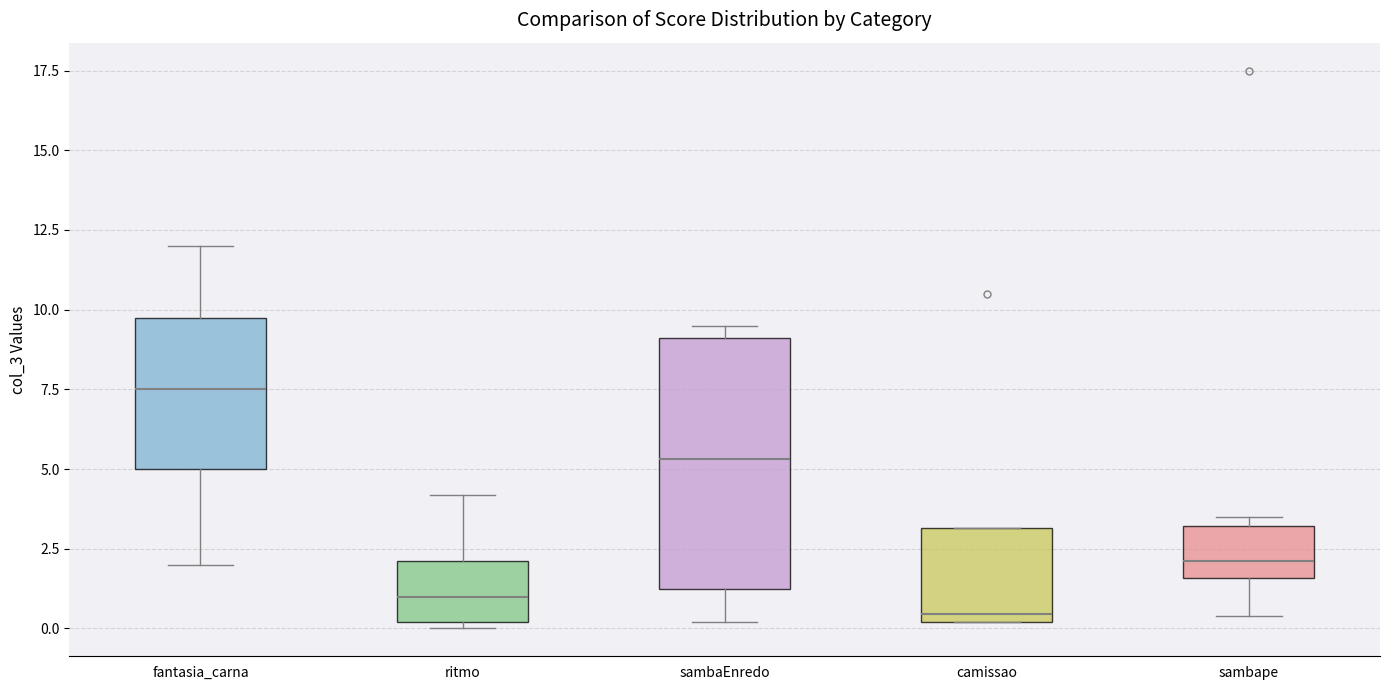

Reading left to right, read every box against the y-axis: the position of its median line, the range the box covers, and the ends of its whiskers. The values are not printed on the chart, so give them approximately, as read against the axis.

fantasia_carna: median 7.5, box 5.0 to 10.0, whiskers 2.0 to 12.0
ritmo: median 1.0, box 0.0 to 2.0, whiskers 0.0 (just below the box's lower edge) to 4.0
sambaEnredo: median 5.5, box 1.5 to 9.0, whiskers 0.0 to 9.5
camissao: median 0.5, box 0.0 to 3.0, whiskers 0.0 to 3.0
sambape: median 2.0, box 1.5 to 3.0, whiskers 0.5 to 3.5